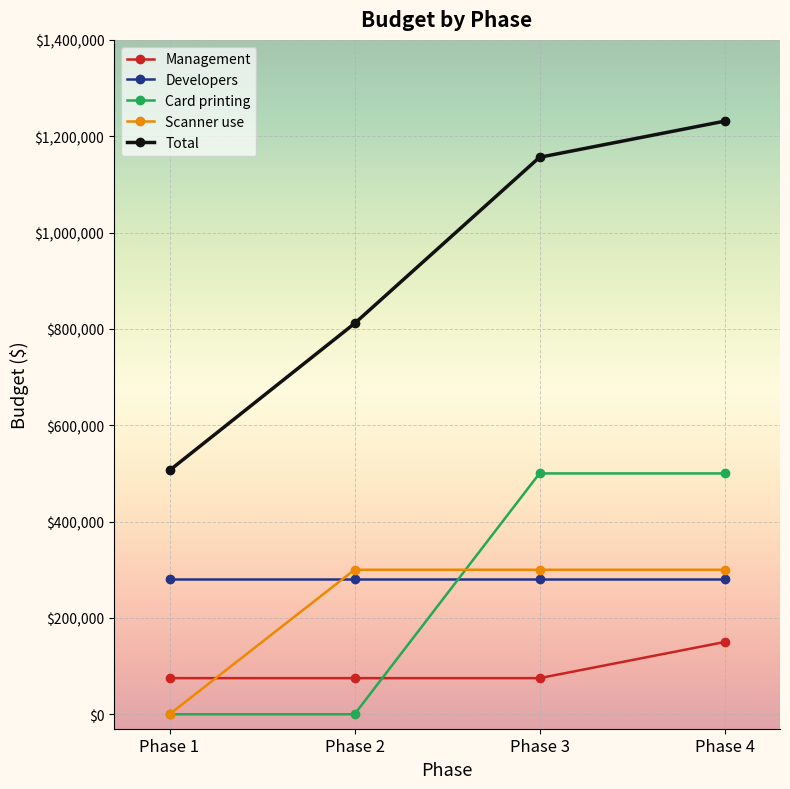

Reading left to right, what are all the values shown in this chart?

Management: 75000	75000	75000	150000
Developers: 281250	281250	281250	281250
Card printing: 0	0	500000	500000
Scanner use: 0	300000	300000	300000
Total: 506250	811250	1156250	1231250